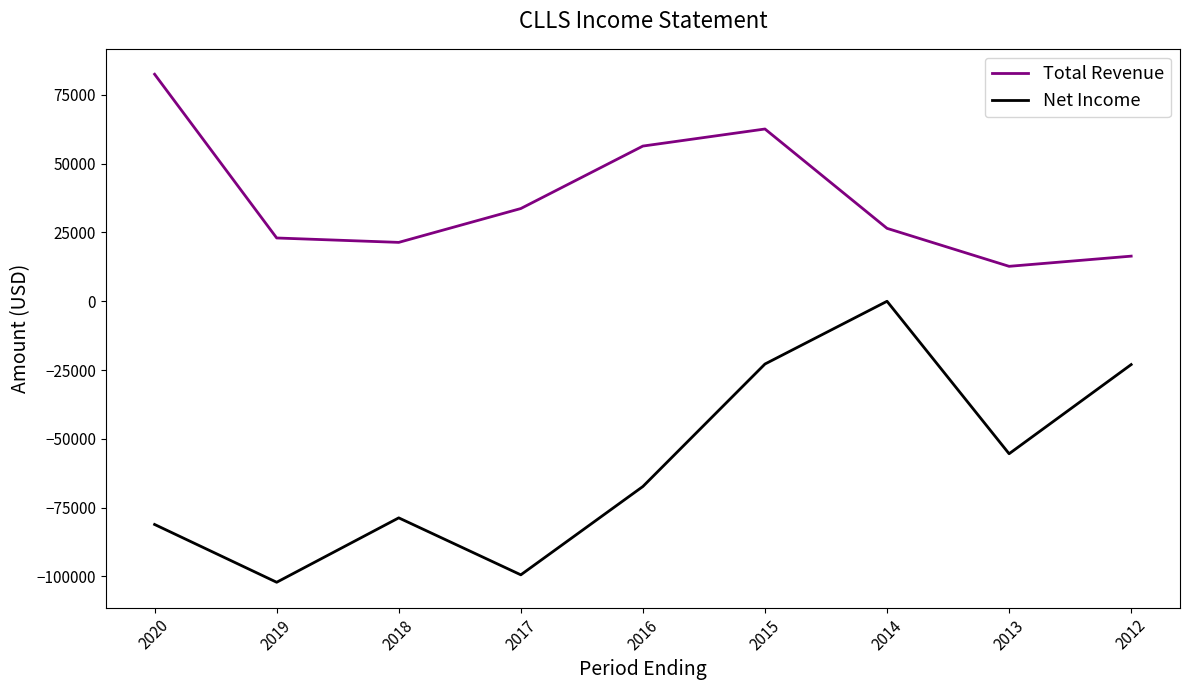

What is the sum of the Total Revenue values at 2020 and 2017?

116200